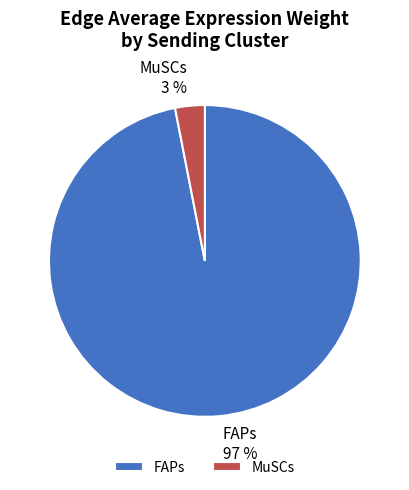

Count the number of slices in the pie.

2